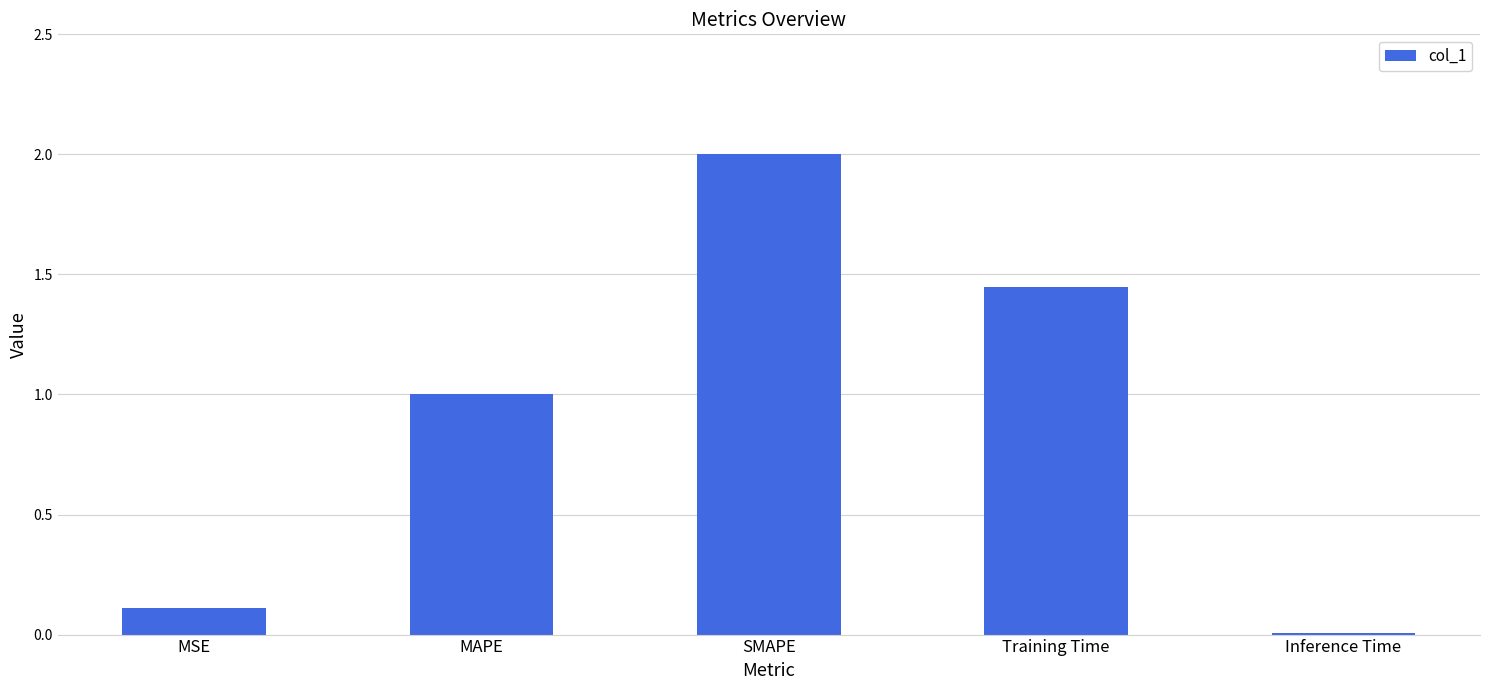

Are the bars horizontal?

No